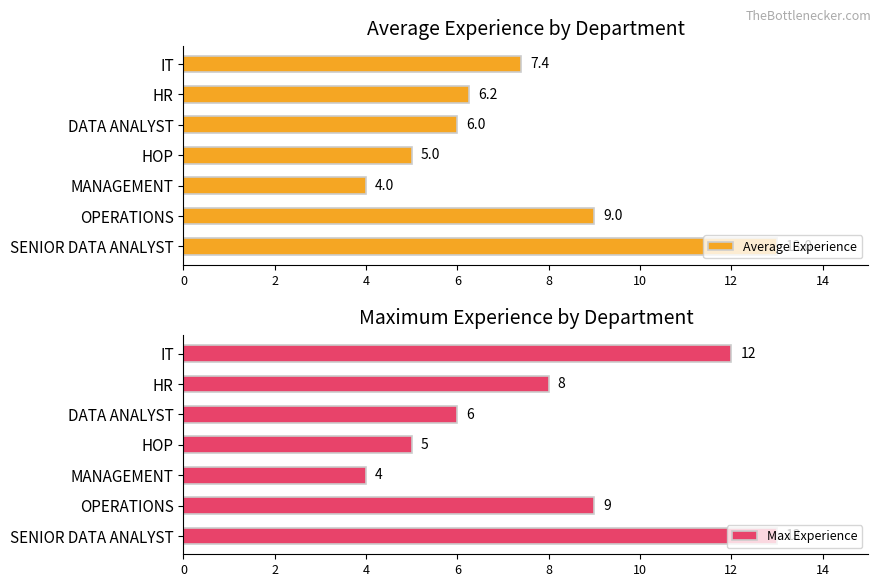

Between 8 and 10, which series saw the biggest shift?

Average Experience